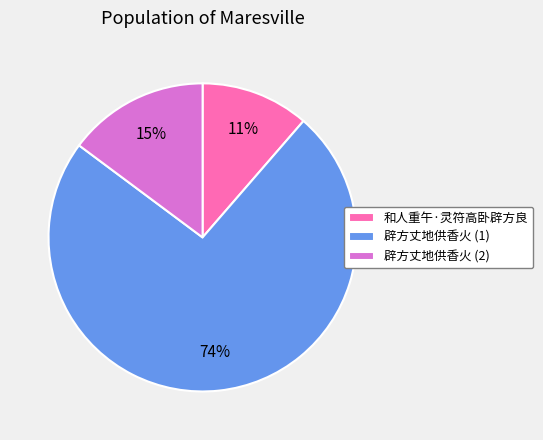

Is the sum of 辟方丈地供香火 (2) and 辟方丈地供香火 (1) greater than half?

Yes